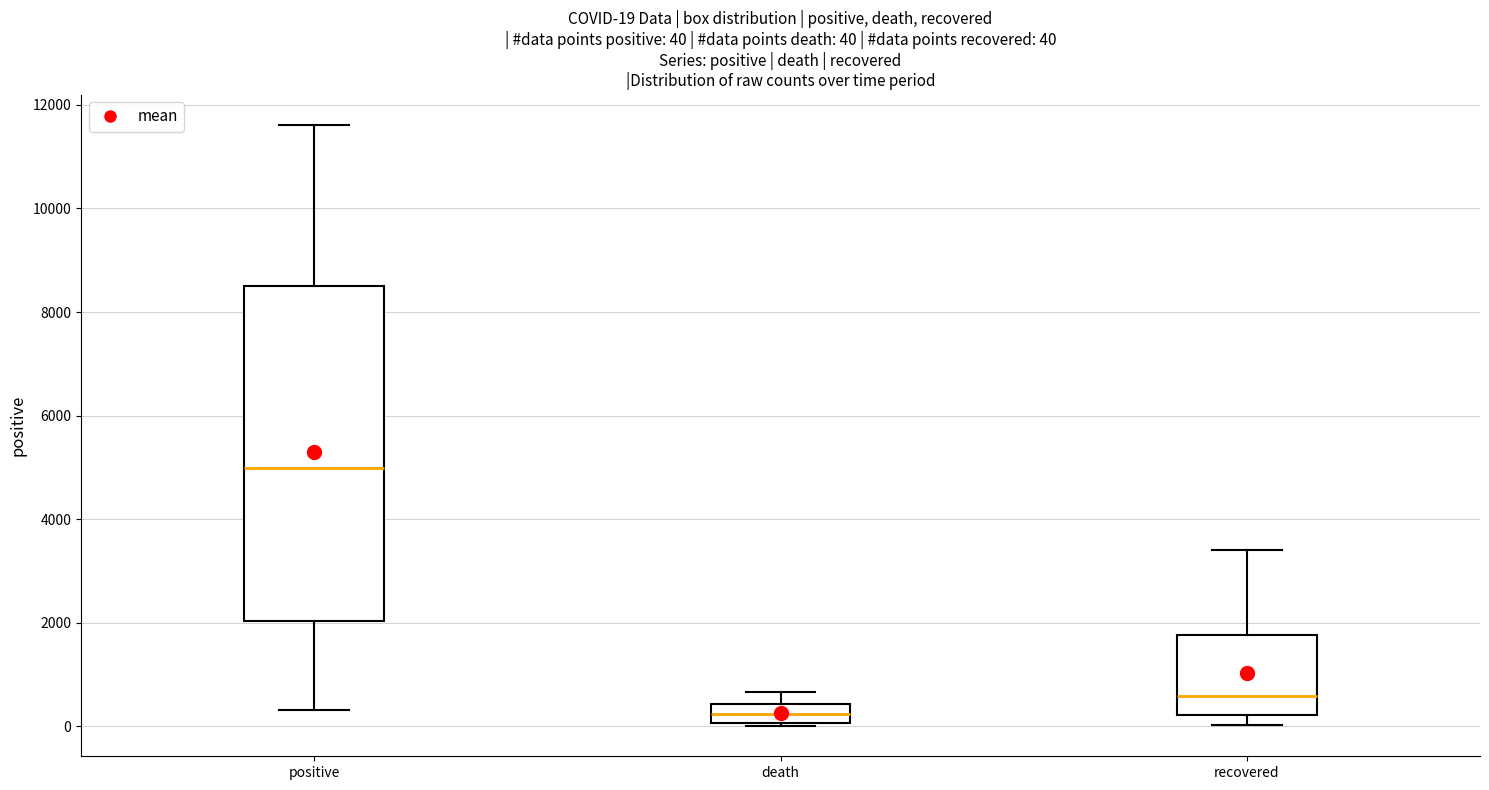

Which box's median line is the lowest?

death